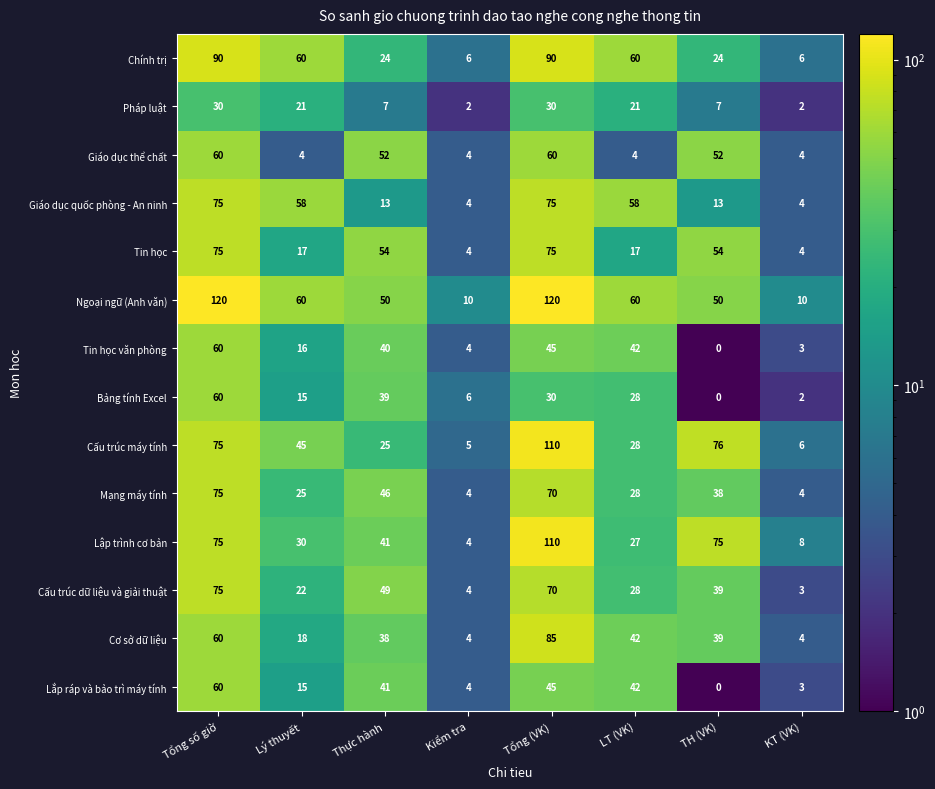

What is the difference between the Ngoại ngữ (Anh văn) values at Lý thuyết and Thực hành?

10